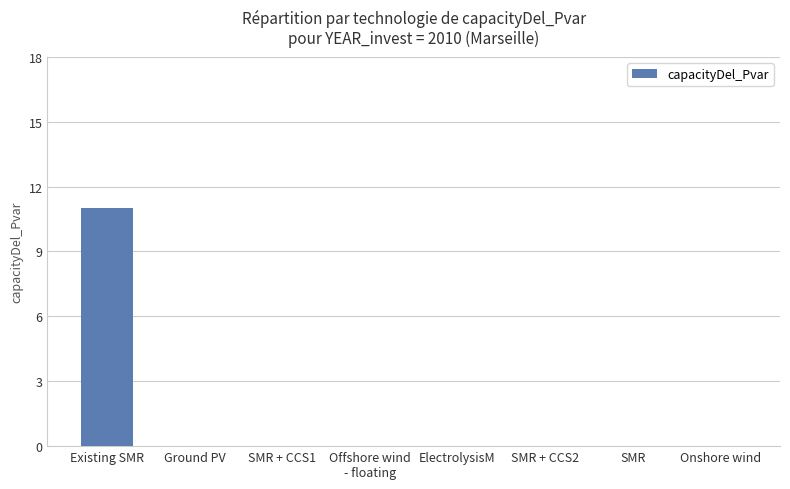

What is the average value?

1